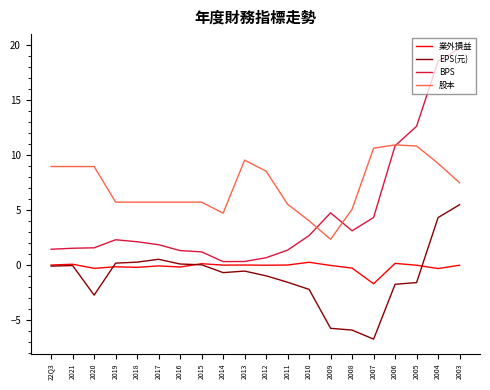

Which series has the widest spread of values?

BPS